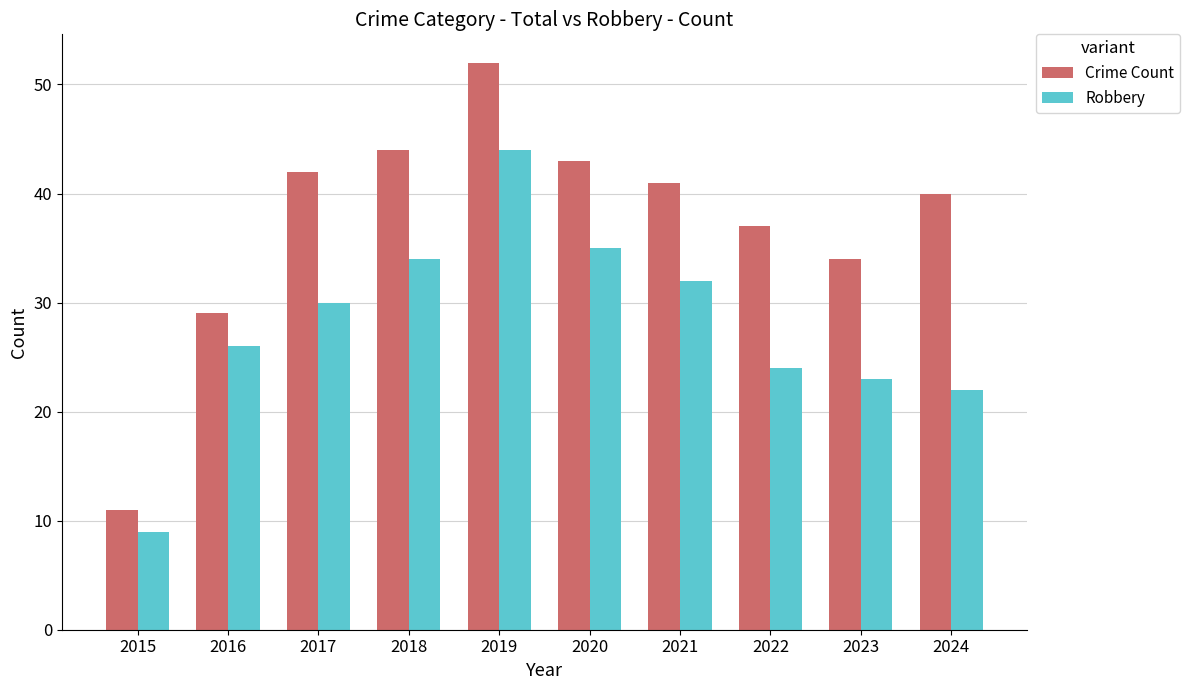

What is the difference between the highest and lowest values at 2022?

13